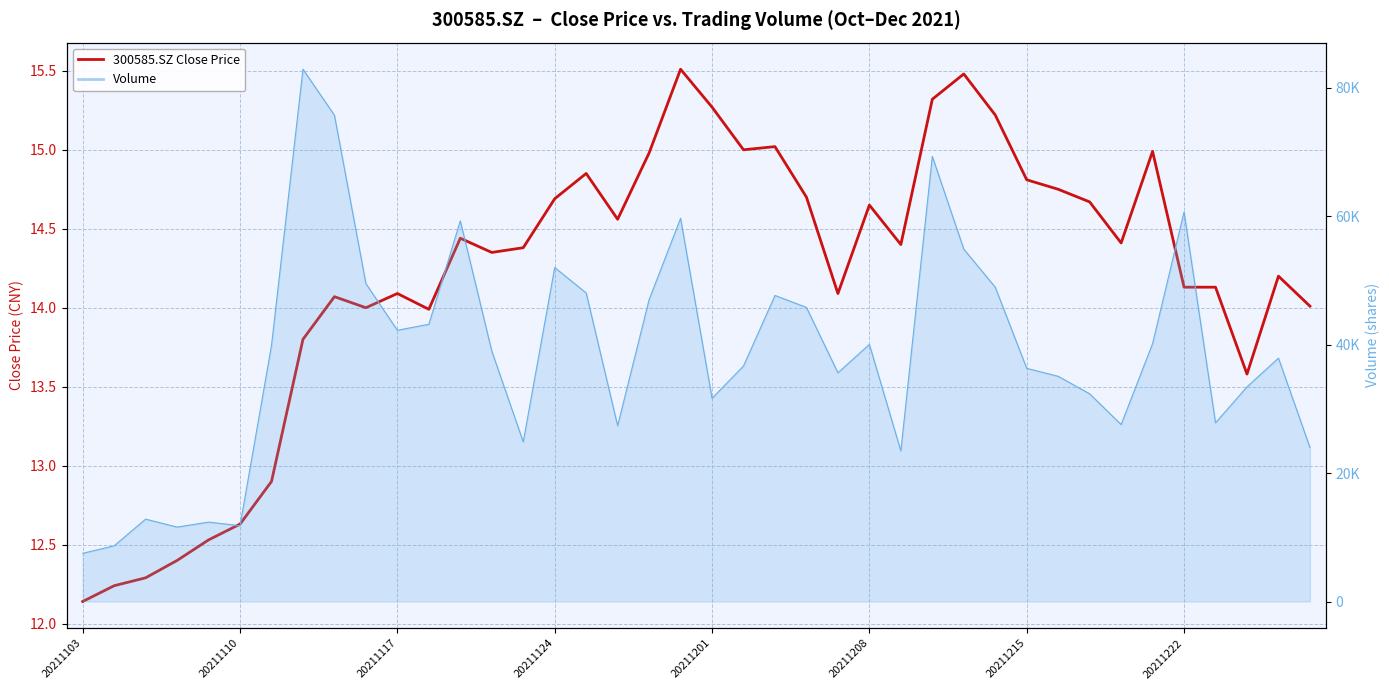

Approximately how many times larger is the value at 37 compared to 33?

0.9